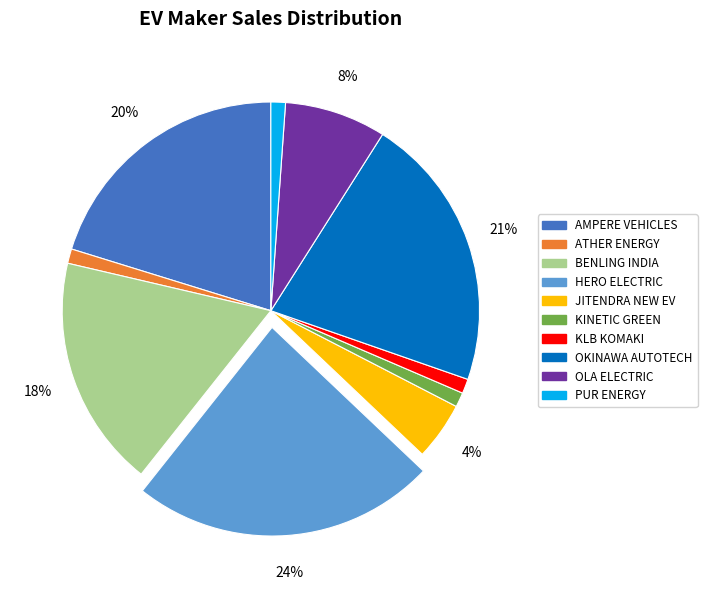

To the nearest percent, what is the average slice percentage?

10%